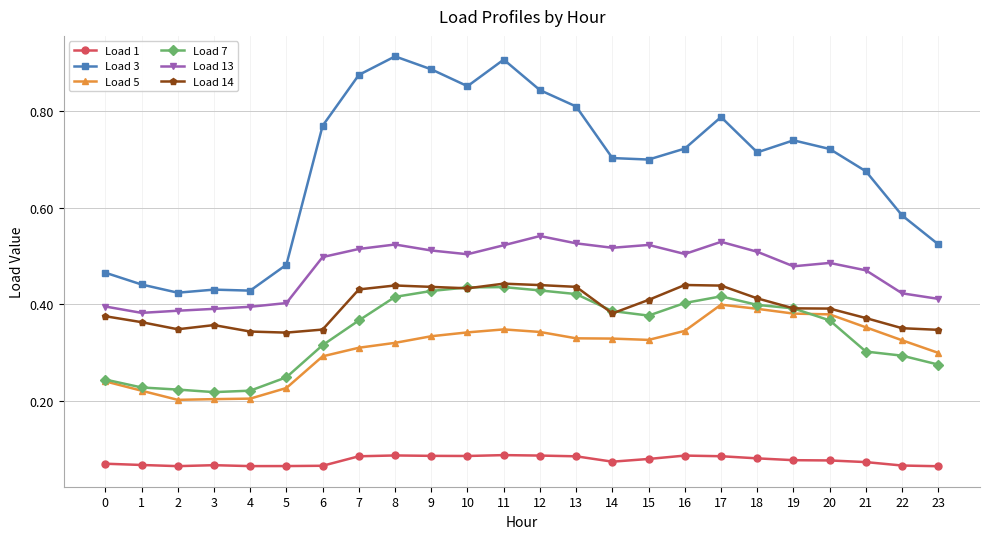

True or false: Load 13 and Load 1 intersect in this chart.

False